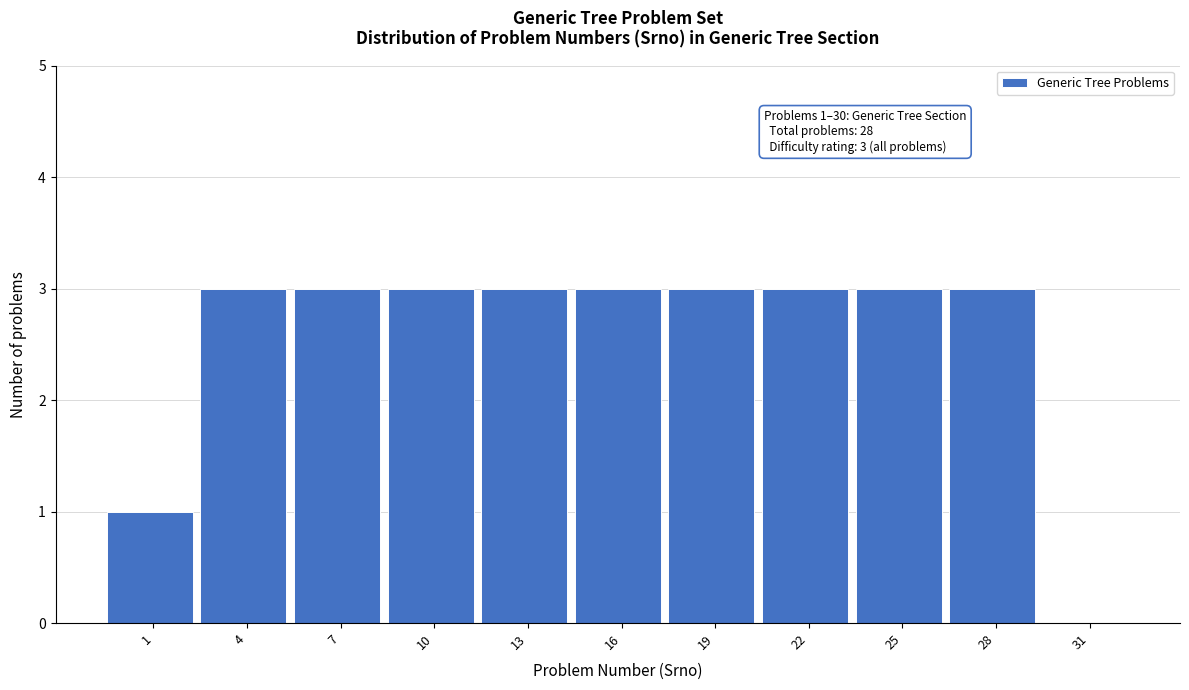

Reading left to right, extract all data points from this chart.

1=1	4=3	7=3	10=3	13=3	16=3	19=3	22=3	25=3	28=3	31=0